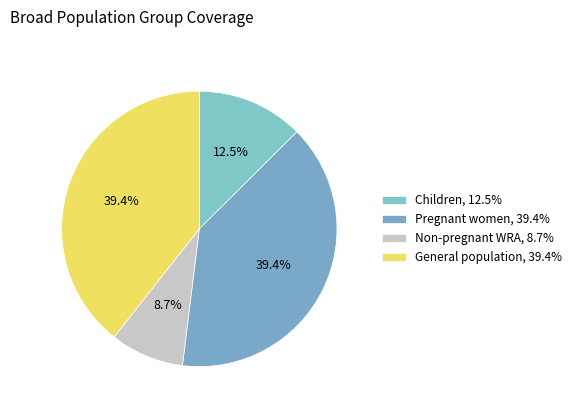

Count the number of slices in the pie.

4